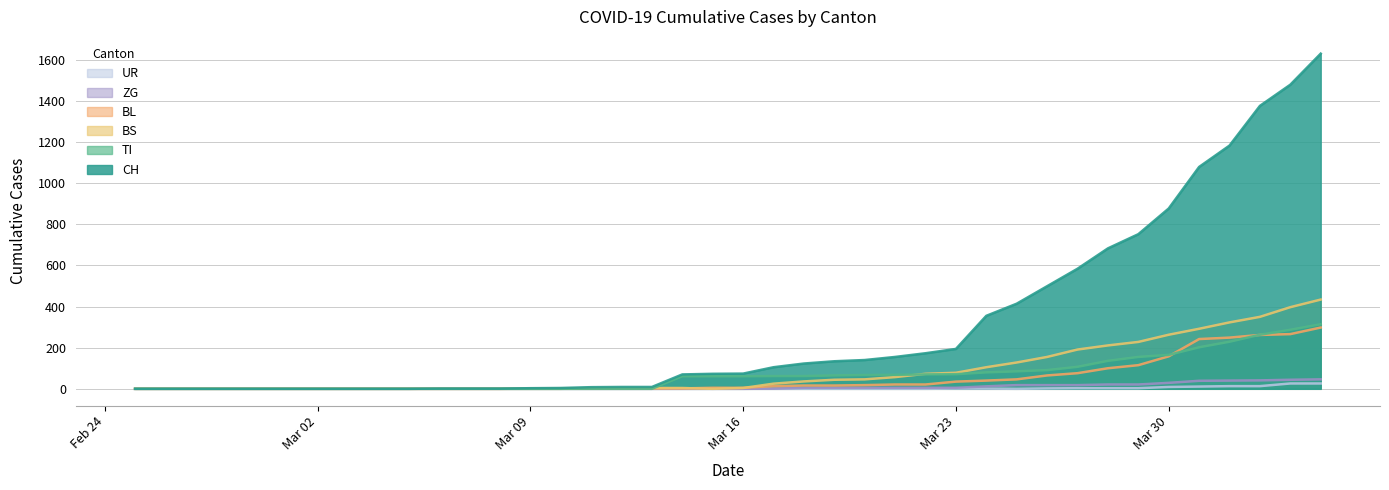

The value of CH at Mar 02 is 0. True or false?

True